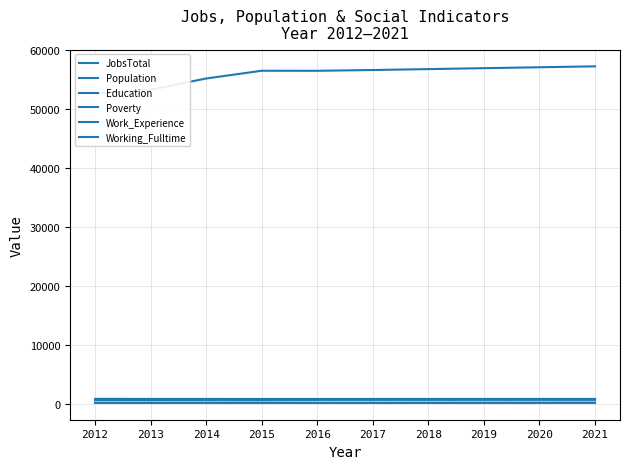

Reading left to right, transcribe all the data shown in this chart.

JobsTotal: 633	618	647	656	655	658	662	665	669	672
Population: 52708	53326	55237	56554	56545	56677	56834	56990	57146	57303
Education: 646	637	644	645	660	662	664	665	667	669
Poverty: 141	156	153	163	138	139	141	142	144	146
Work_Experience: 802	790	785	779	780	782	783	785	787	789
Working_Fulltime: 122	113	118	114	114	117	120	124	127	131